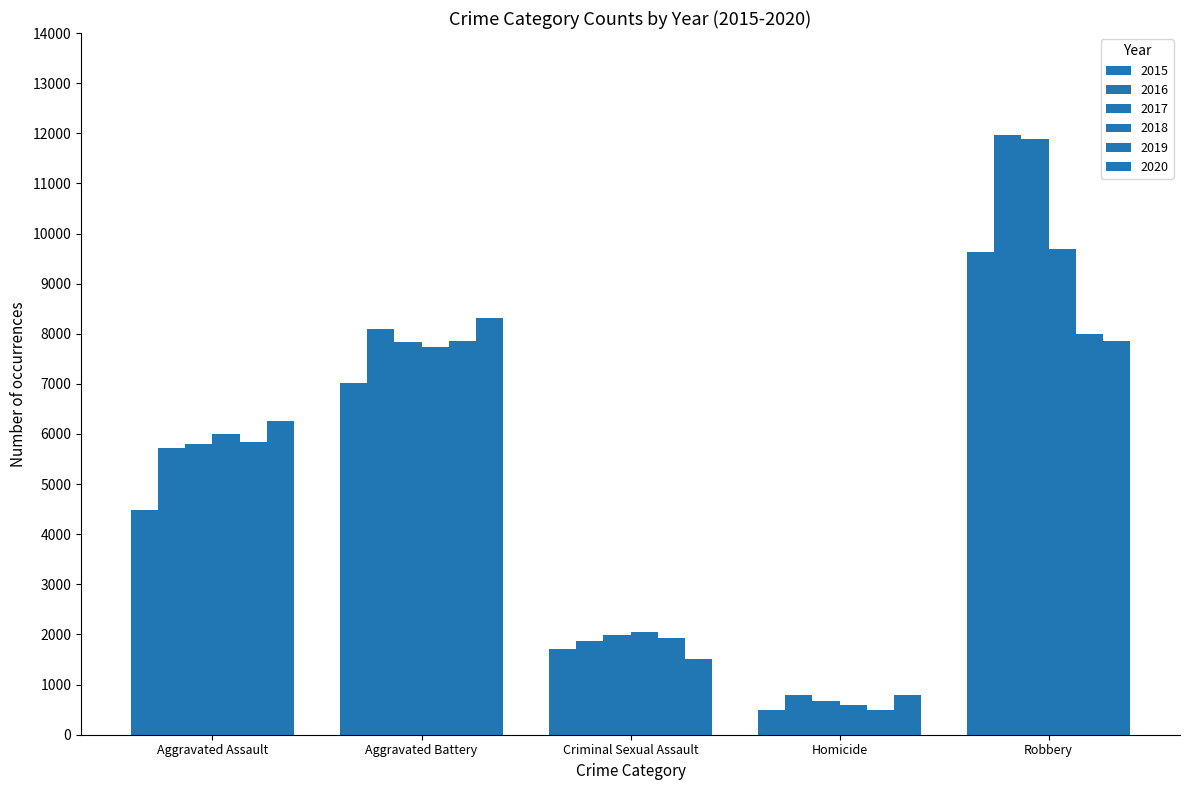

Rank the categories by 2020 value from highest to lowest.

Aggravated Battery, Robbery, Aggravated Assault, Criminal Sexual Assault, Homicide